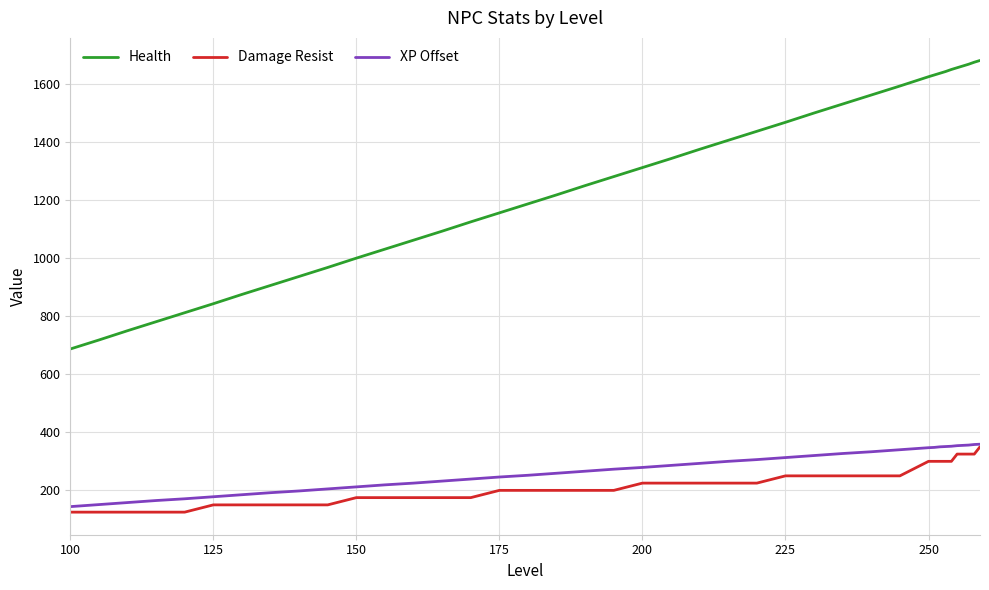

What is the highest value of the Health series?

1681